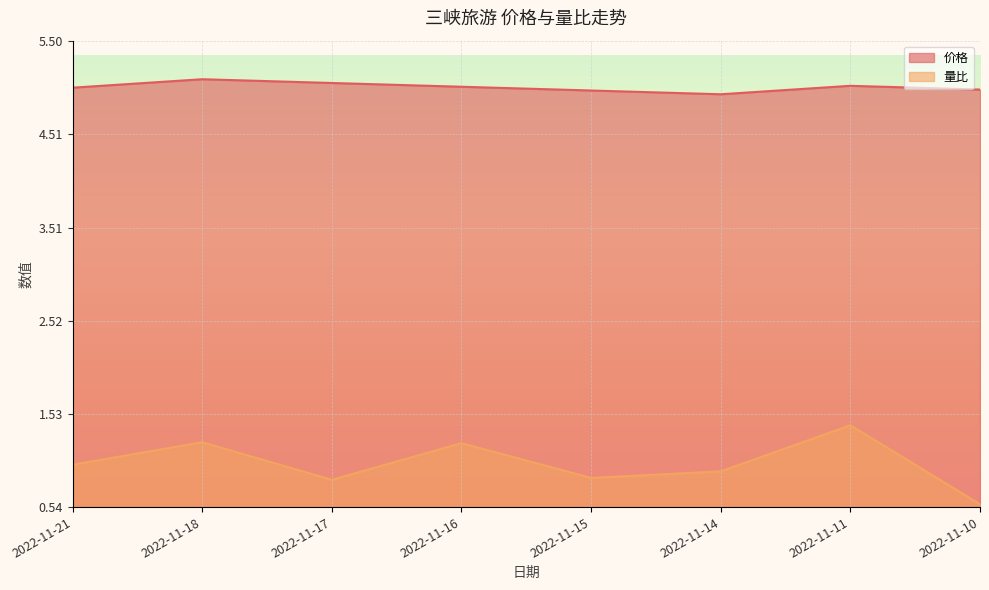

What is the minimum value for 量比?

0.6